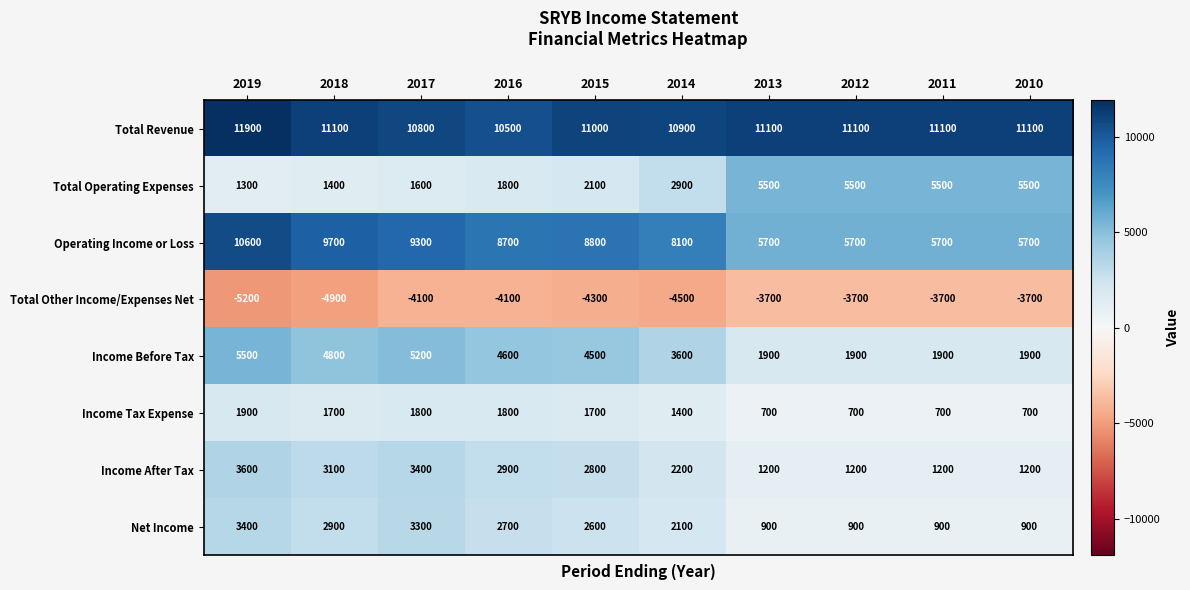

What is the average value of the Income Tax Expense series?

1310